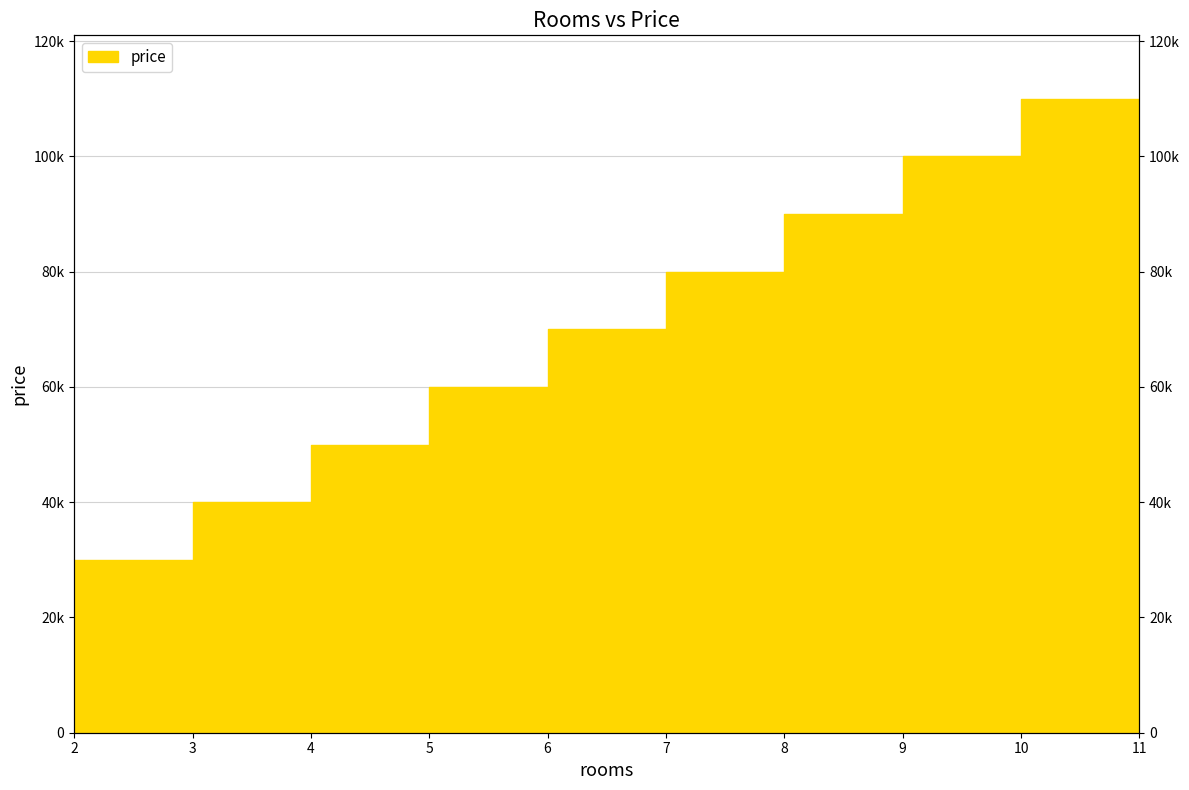

Count the number of values greater than 70000.

4